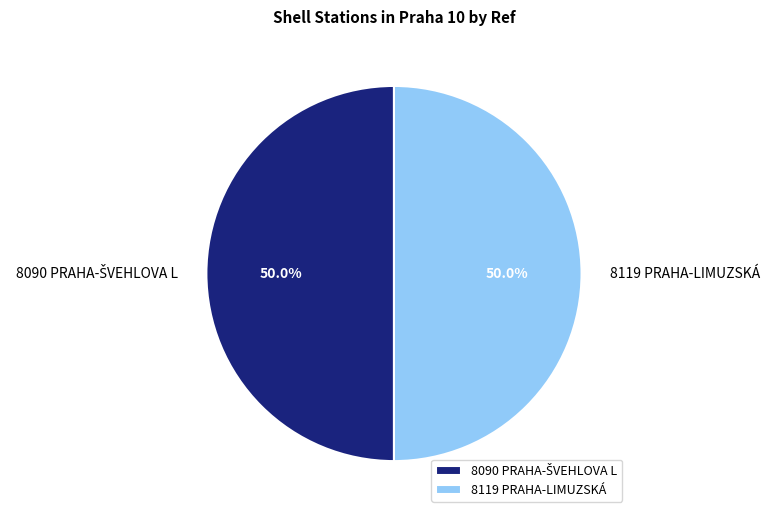

The 8119 PRAHA-LIMUZSKÁ slice represents 59% of the pie. True or false?

False